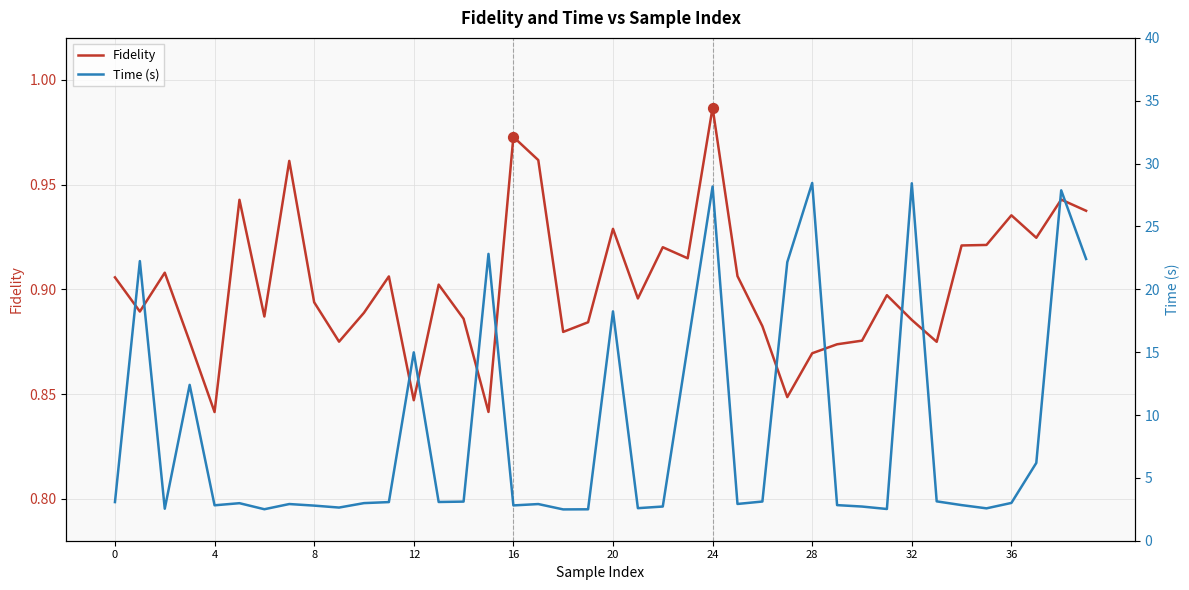

Which series reaches the maximum Y coordinate?

Time (s)